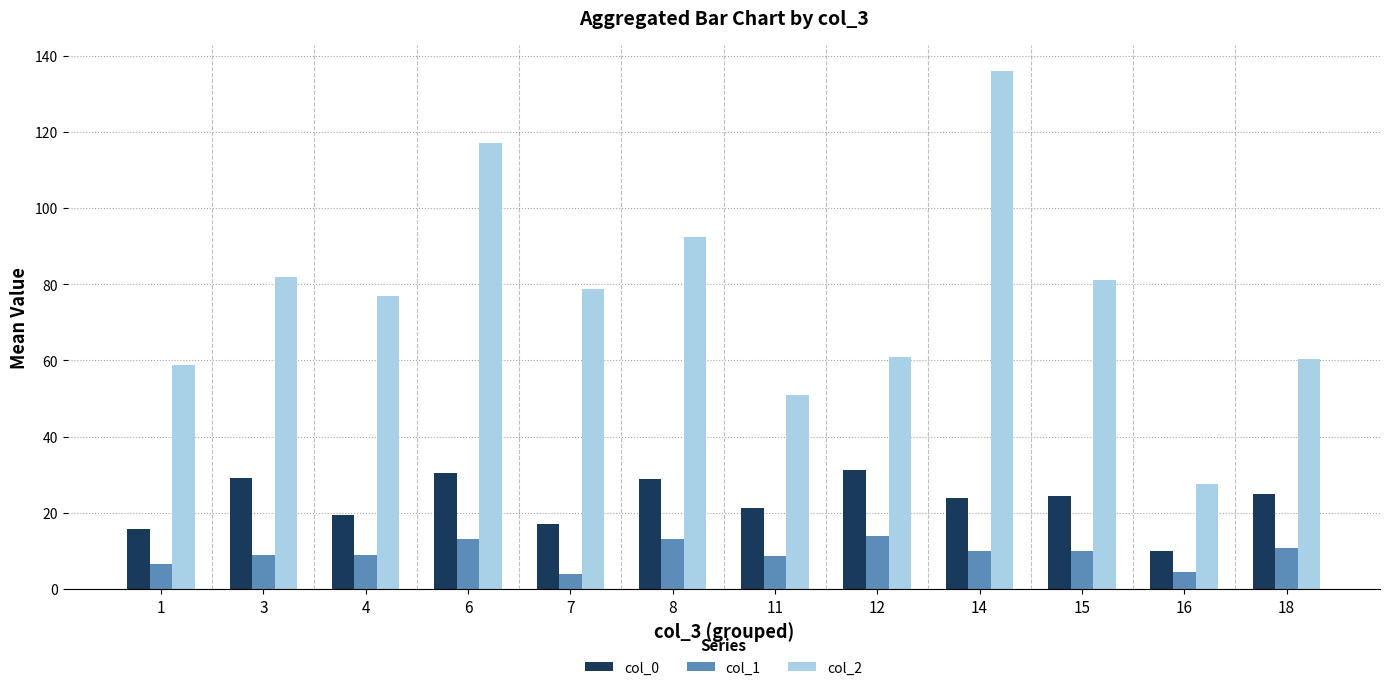

List the series in order of their overall mean, lowest first.

col_1, col_0, col_2